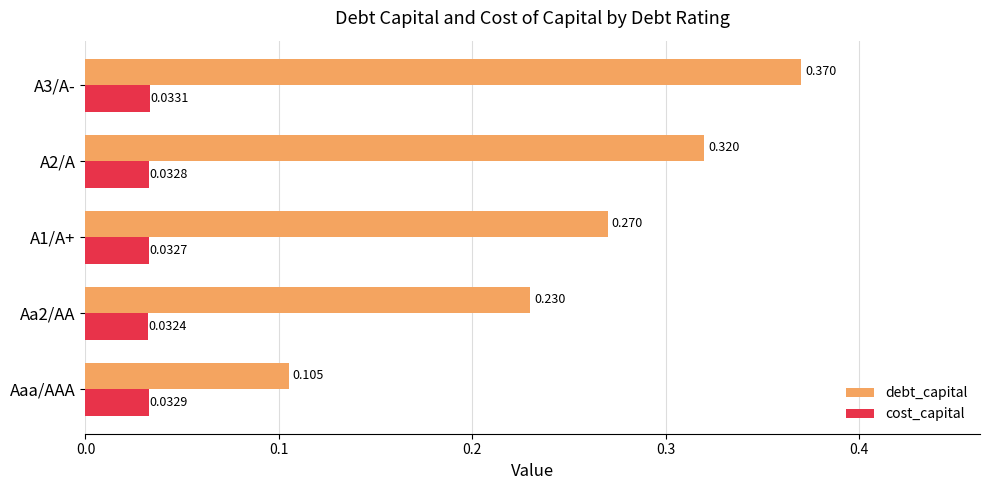

Which series has the widest spread of values?

debt_capital